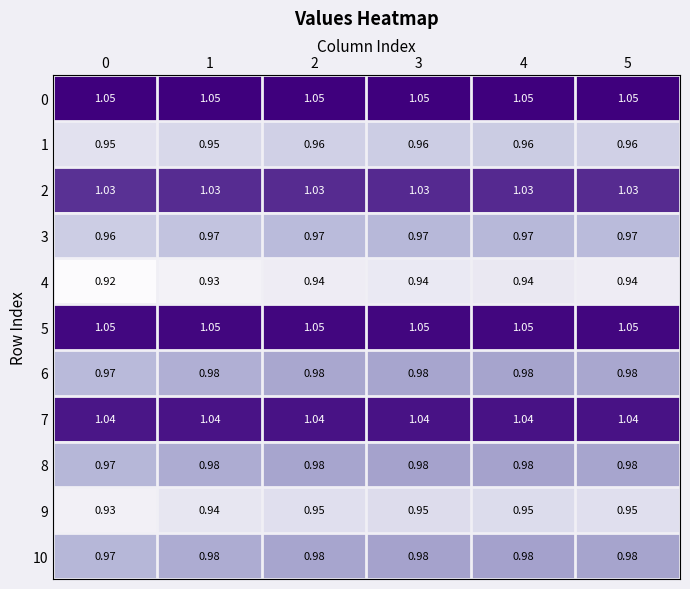

Is the value of 1 at 5 greater than the value of 9 at 2?

Yes